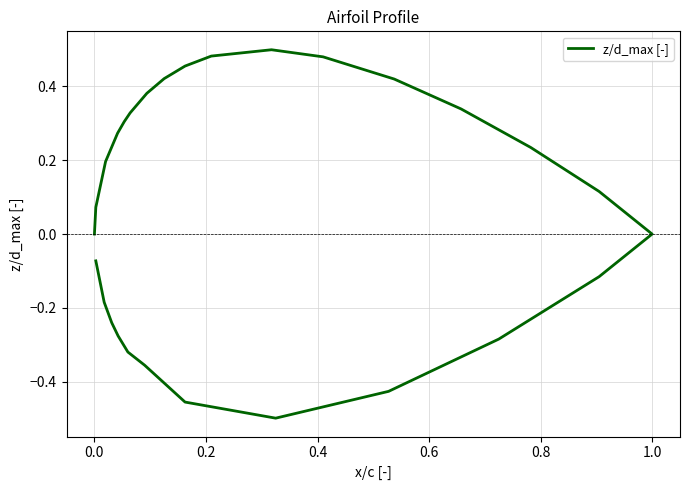

What is the value of the 9th point from the left?

0.5